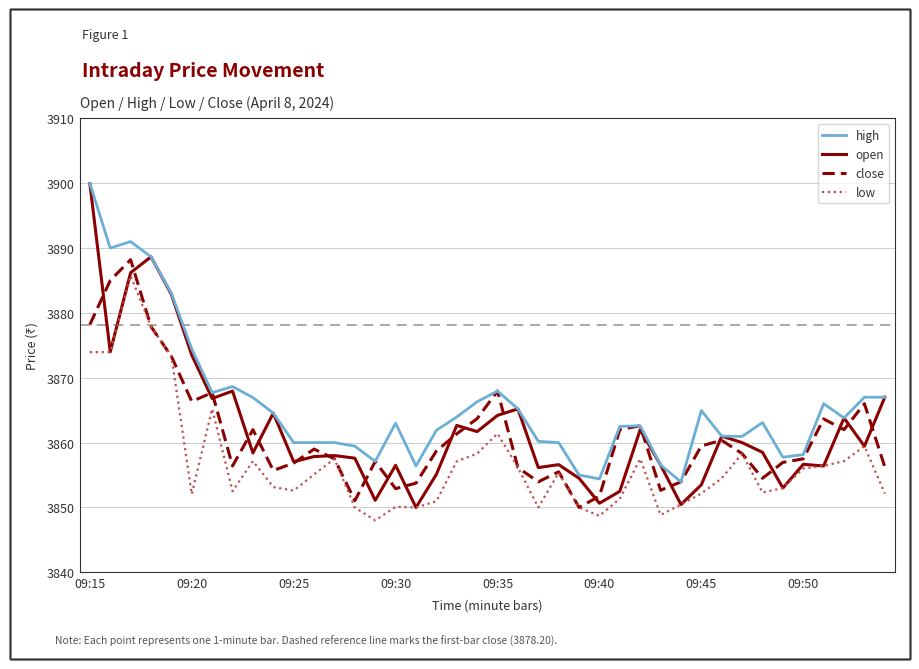

Which series has the largest range (max minus min)?

open